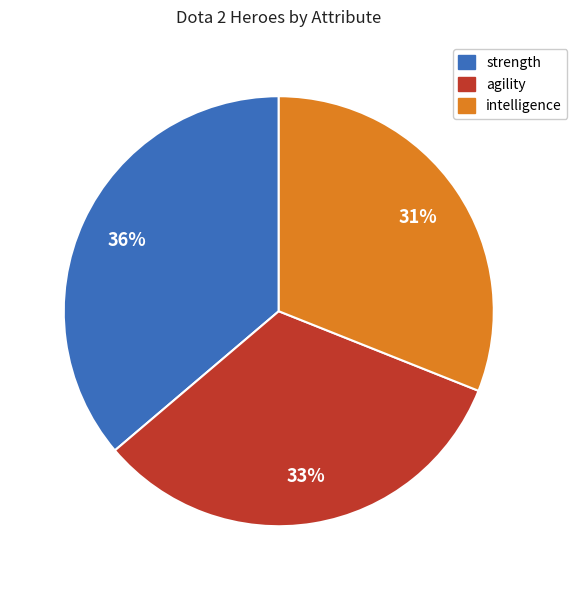

Is the sum of agility and strength greater than half?

Yes